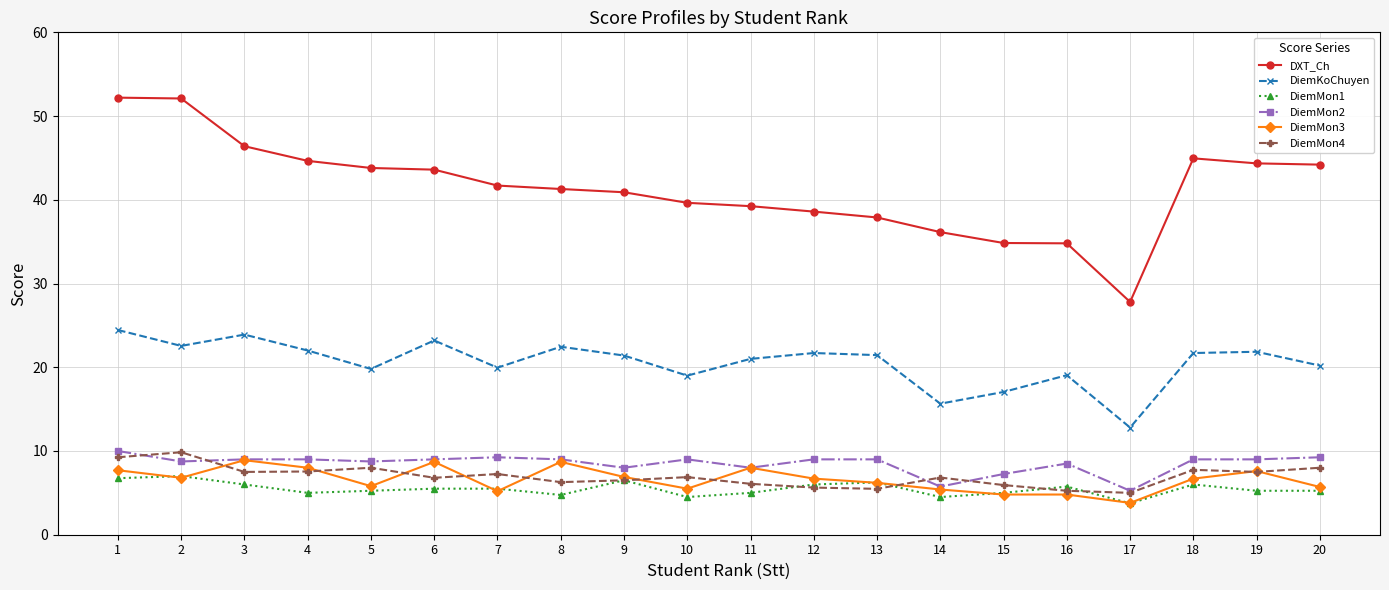

What is the lowest value of the DiemKoChuyen series?

12.8